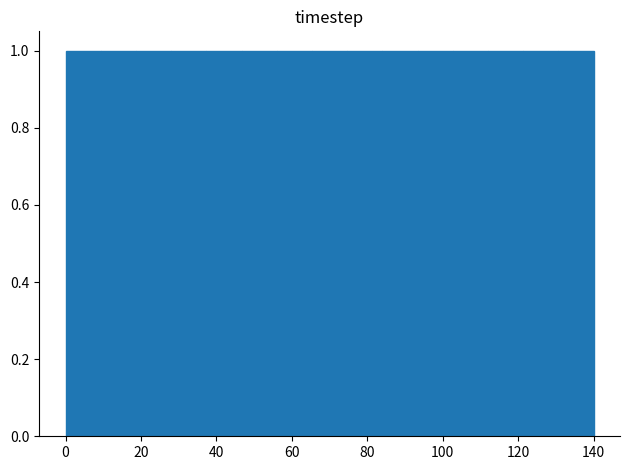

Reading left to right, list every bar in this chart as the range it spans on the x-axis followed by its height. Neither the bar edges nor the heights are printed on the chart, so give them approximately, as read against the axes.

0 to 10: 1
10 to 18: 1
18 to 28: 1
28 to 38: 1
38 to 46: 1
46 to 56: 1
56 to 66: 1
66 to 74: 1
74 to 84: 1
84 to 94: 1
94 to 102: 1
102 to 112: 1
112 to 122: 1
122 to 130: 1
130 to 140: 1